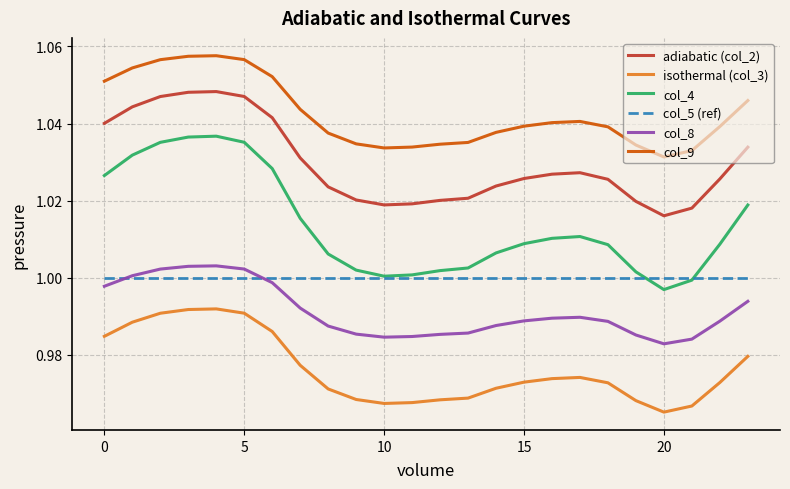

Which series has the largest total across all categories?

col_9